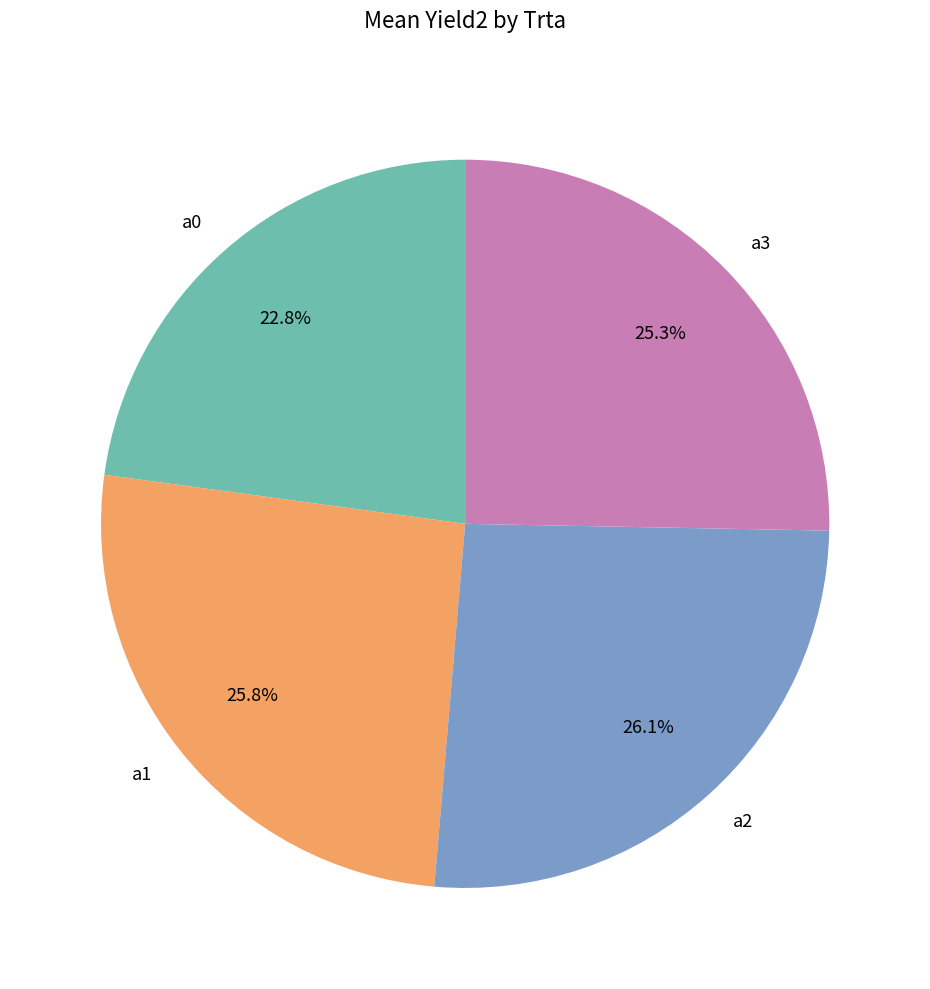

Between a0 and a1, which is larger?

a1